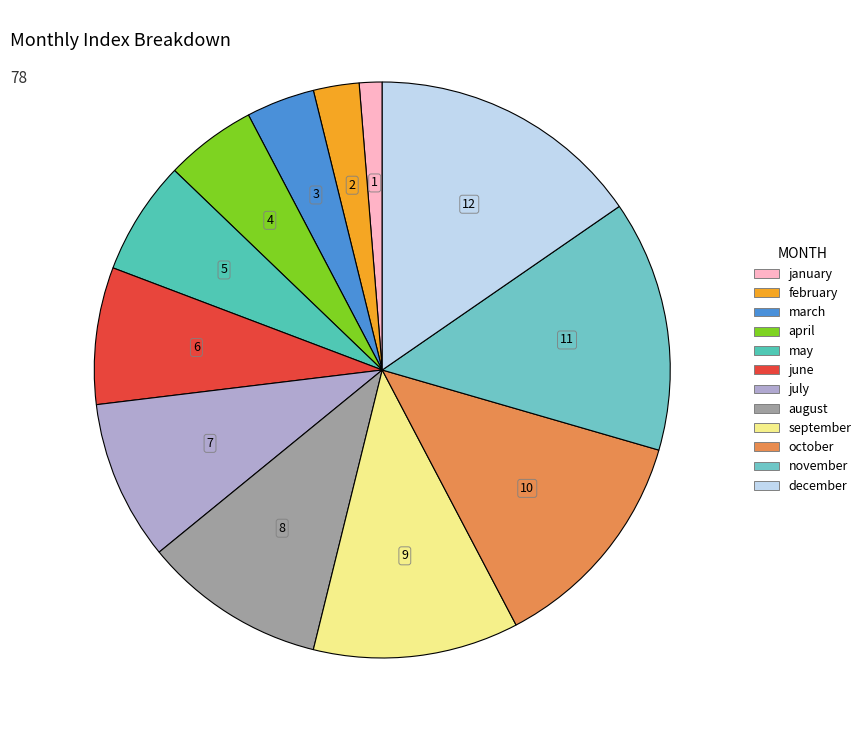

To the nearest percent, what is the average slice percentage?

8%